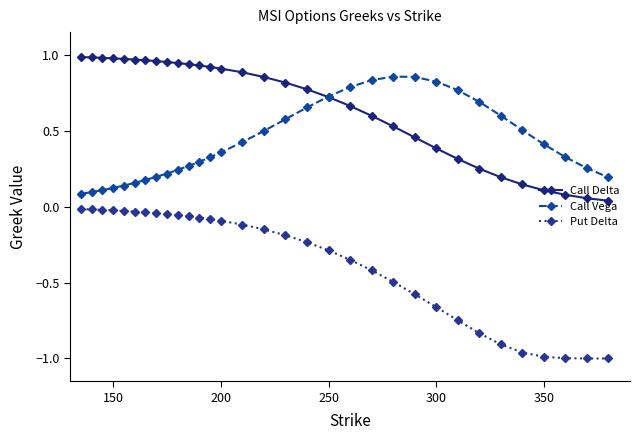

Which series has the largest total across all categories?

Call Delta